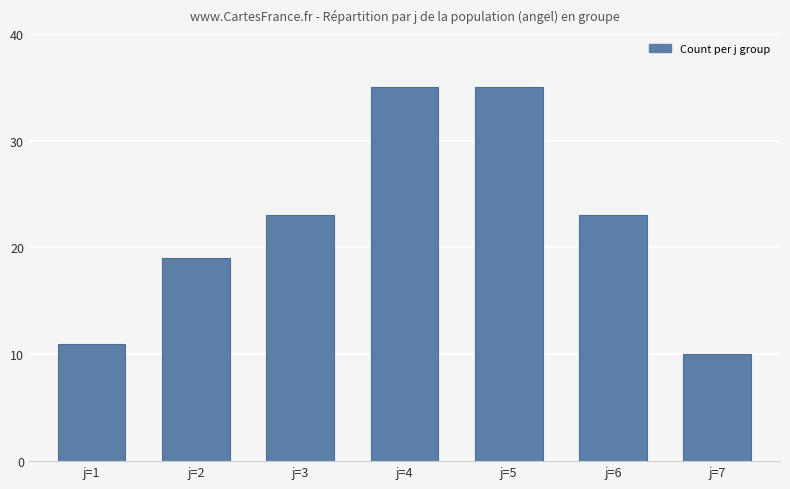

Reading left to right, transcribe all the data shown in this chart.

11	19	23	35	35	23	10